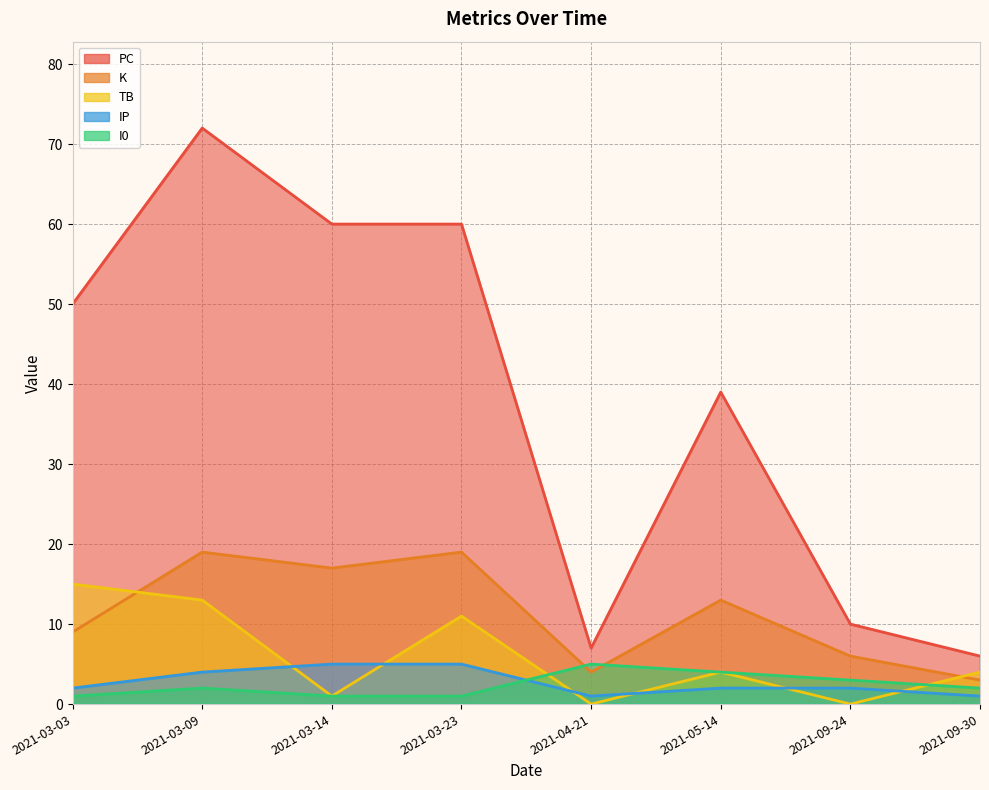

How many data points in IP are less than 2?

2